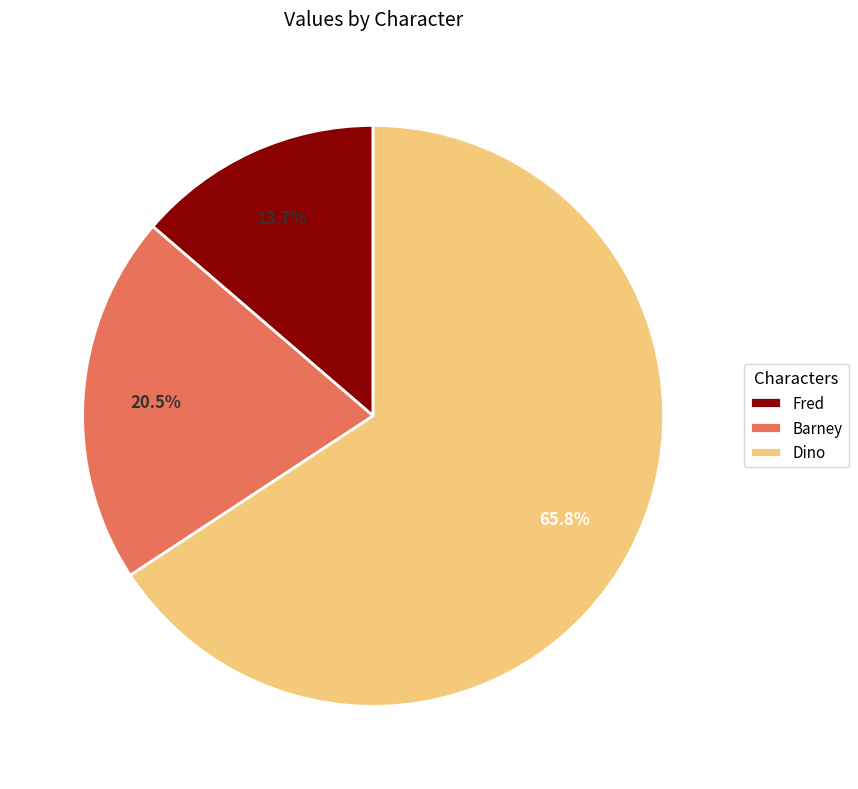

Between Fred and Barney, which is larger?

Barney